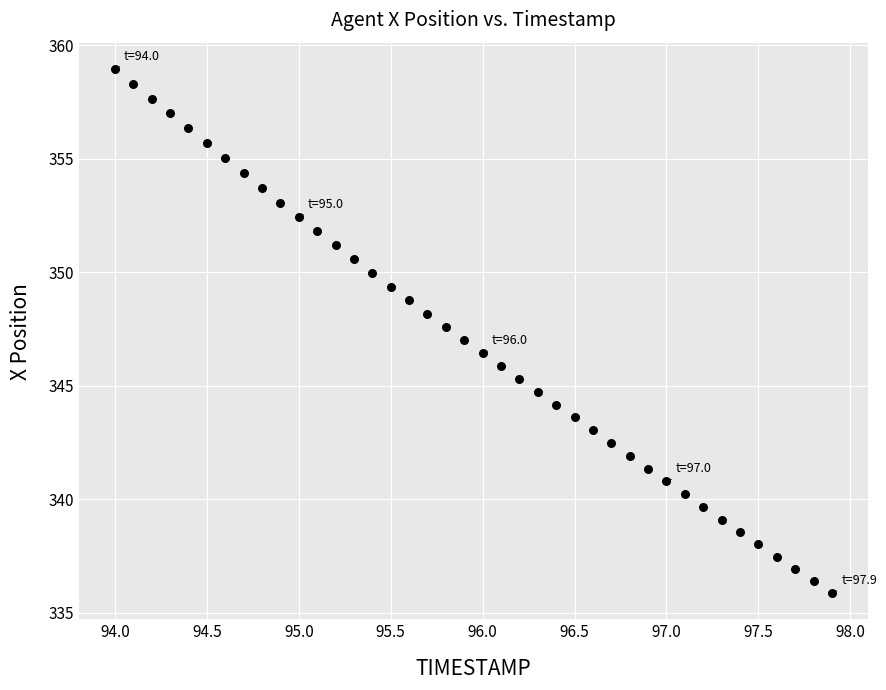

What is the range of X values (max minus min)?

3.9